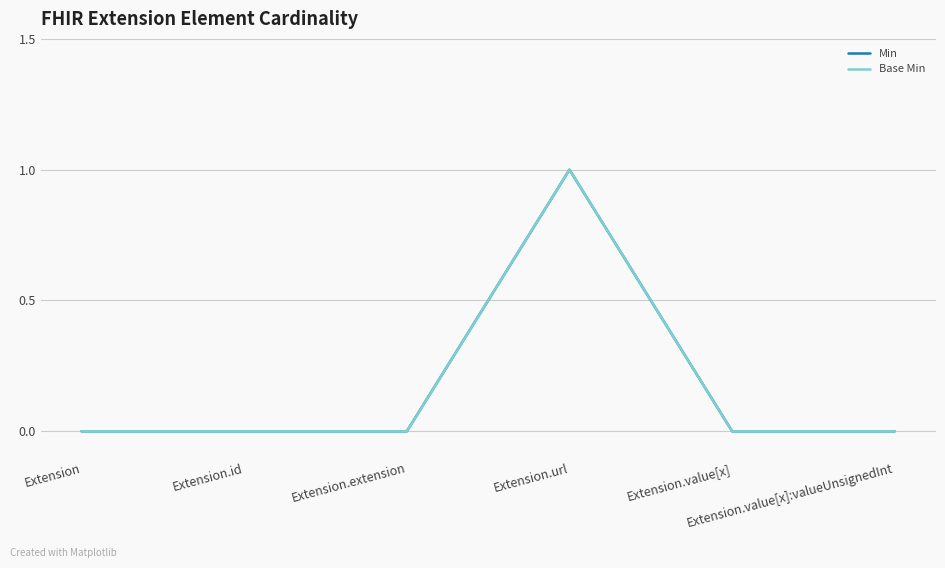

True or false: Base Min has a value of 0 at Extension.id.

True